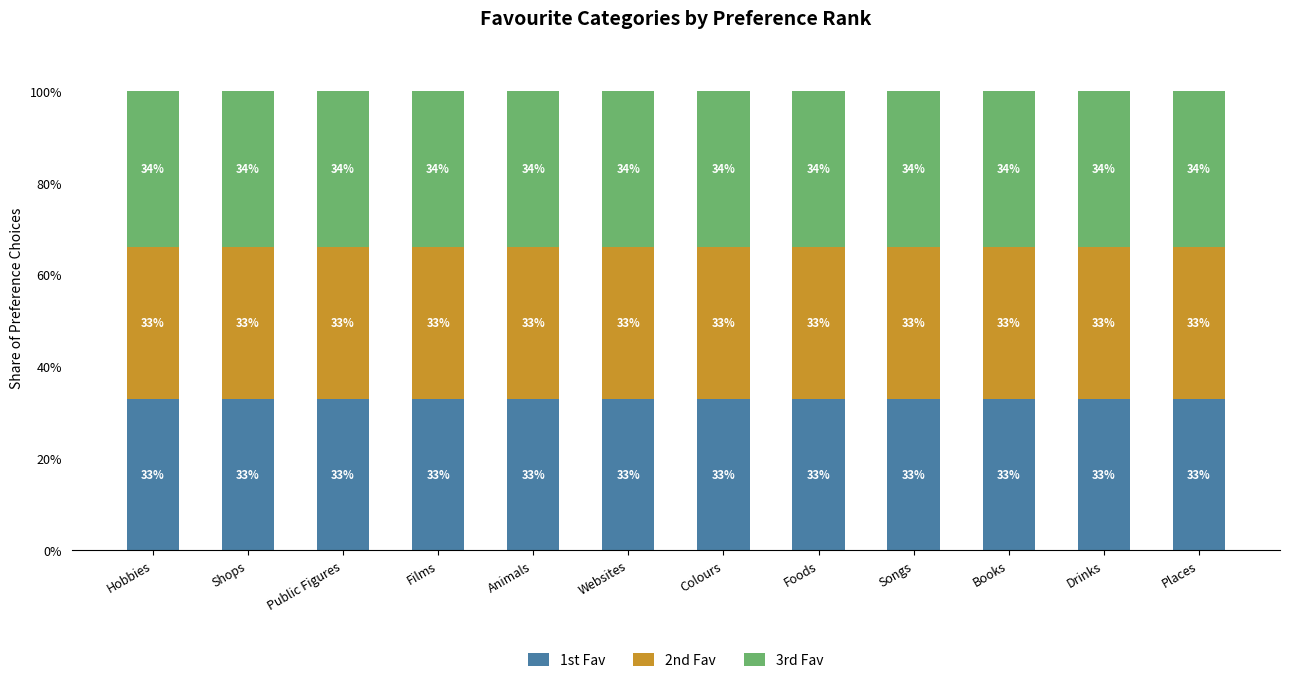

What are all the series names shown in the legend?

1st Fav, 2nd Fav, 3rd Fav